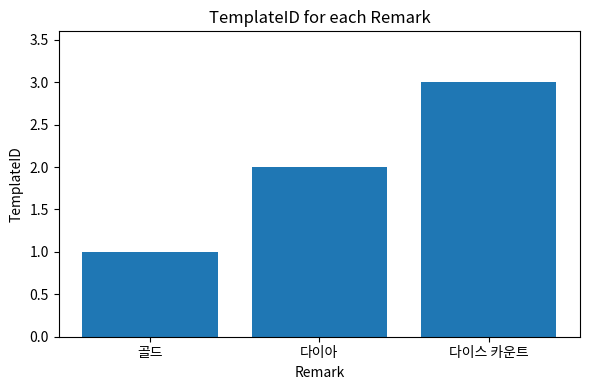

Count the values in the range 1 to 3.

3